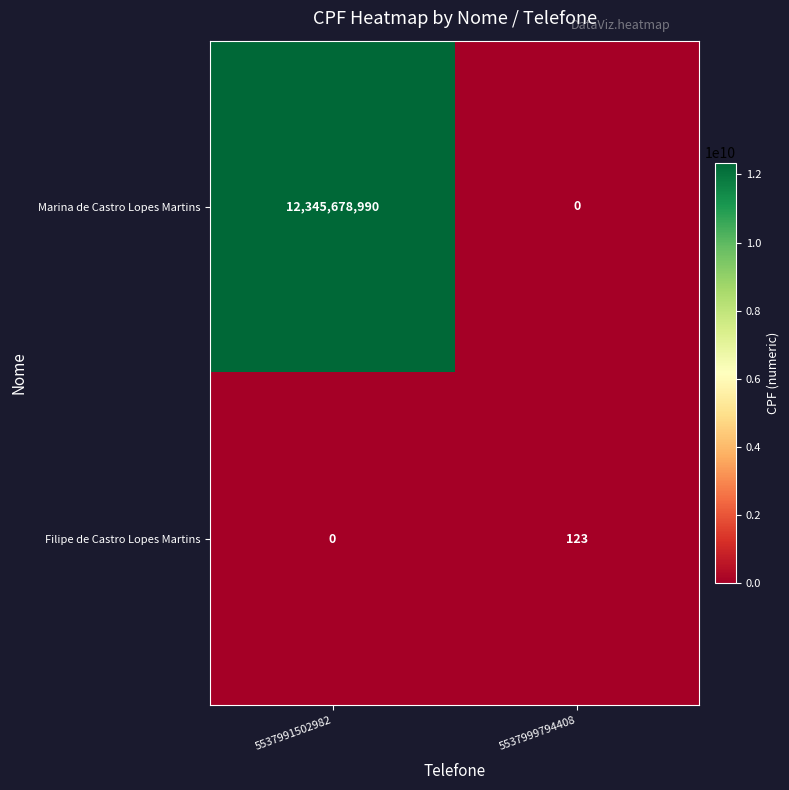

What is the greatest value displayed?

12345678990